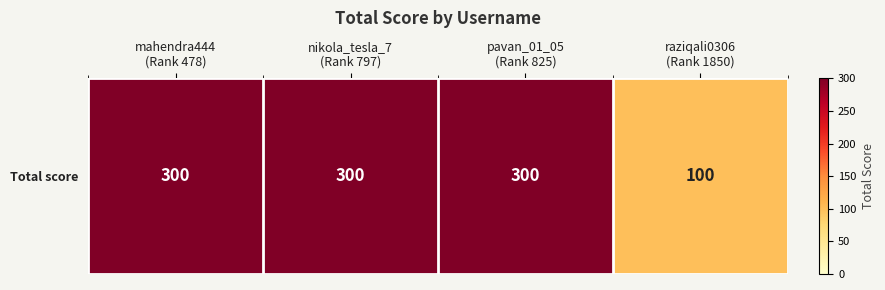

What is the average value?

250